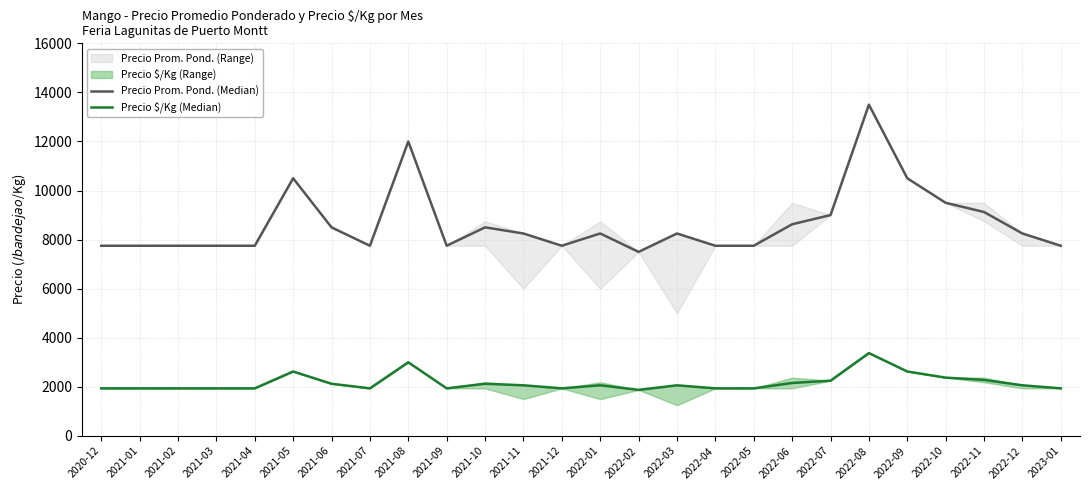

At which category does Precio Prom. Pond. (Median) reach its first local peak?

2021-05